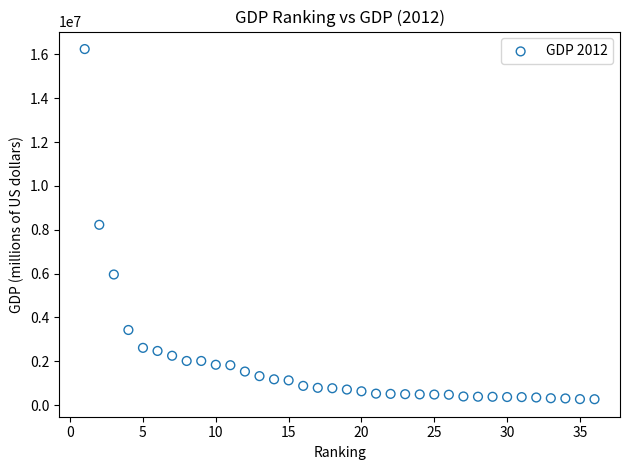

What is the range of Y values (max minus min)?

15974731